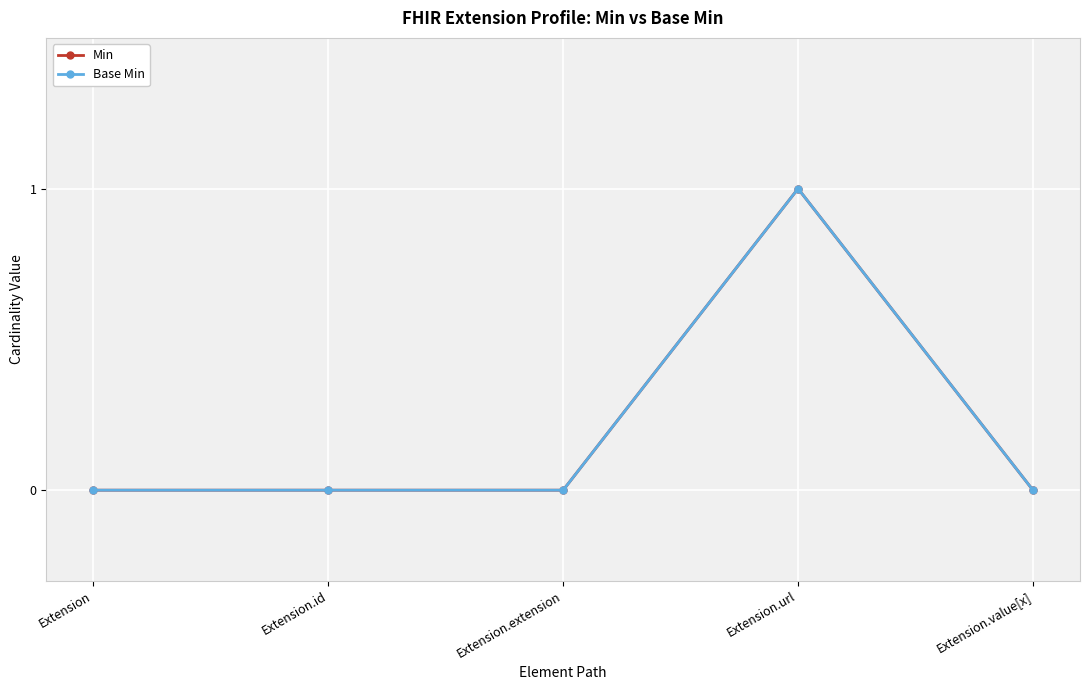

Which series has the widest spread of values?

Min